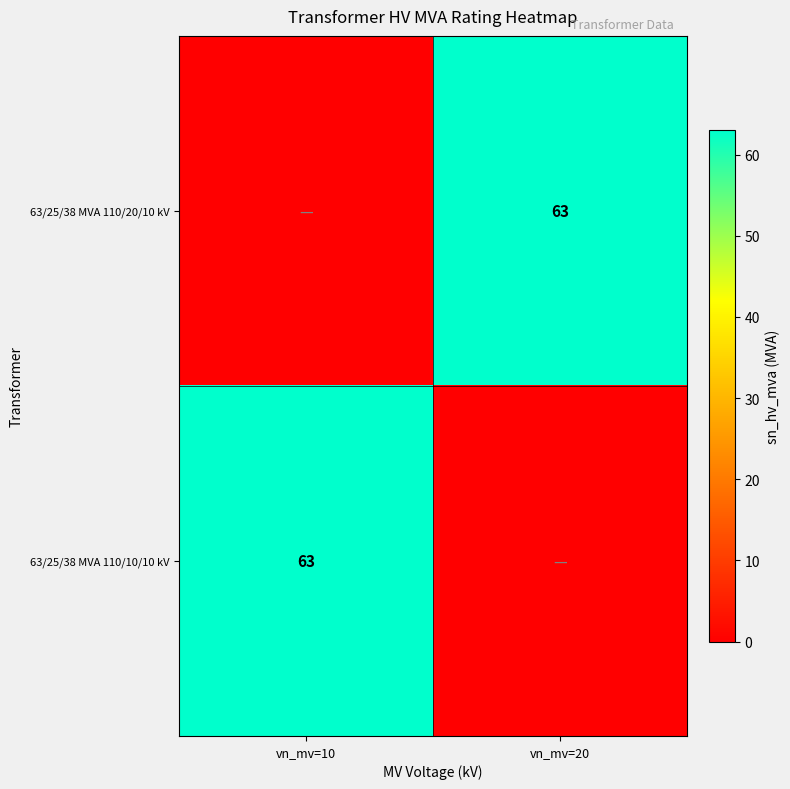

Is it true that 63/25/38 MVA 110/10/10 kV equals 14 at vn_mv=10?

False